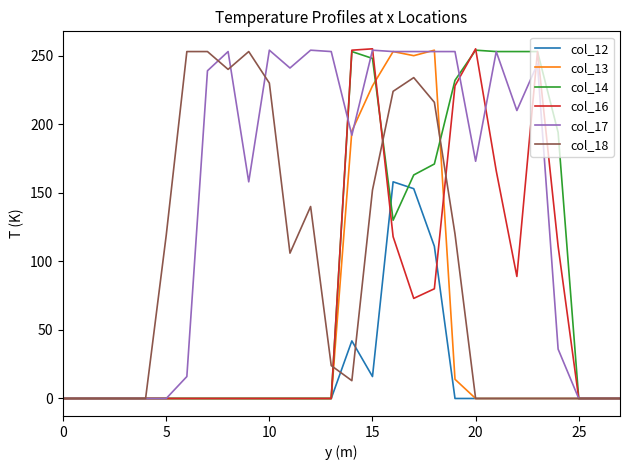

What is the greatest value displayed?

255